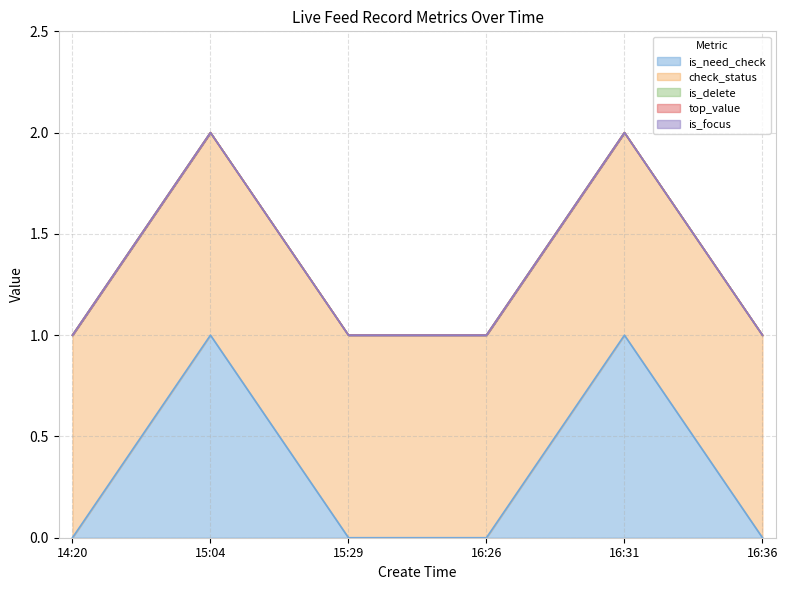

Which label corresponds to the smallest value in the chart?

14:20